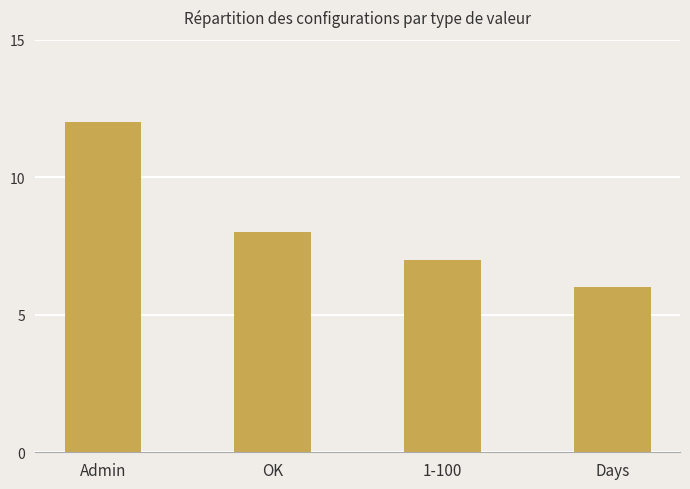

What is the ratio of the value at 1-100 to the value at Admin?

0.6